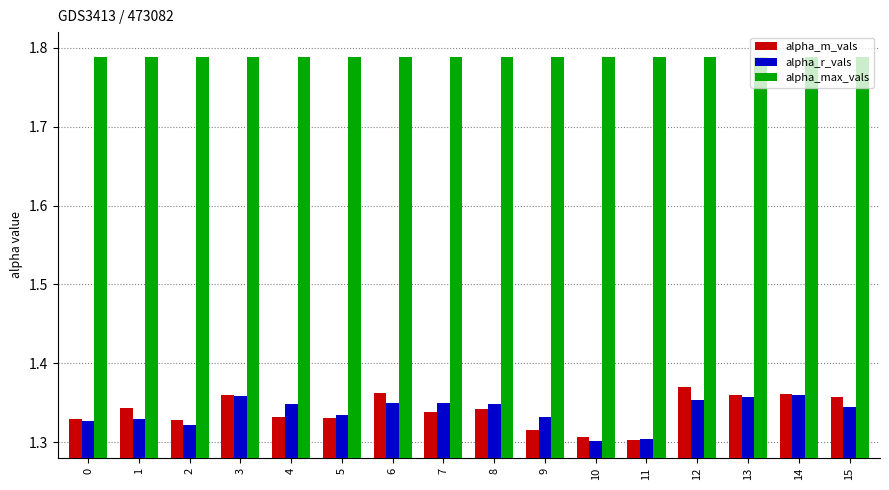

The alpha_max_vals series shows 3.1 at 5. True or false?

False